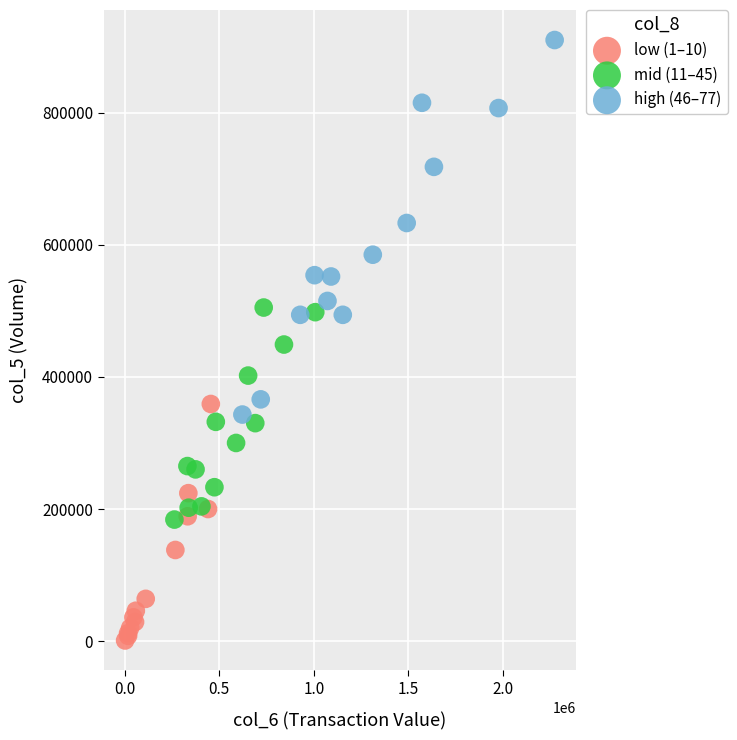

What are all the series names shown in the legend?

low (1–10), mid (11–45), high (46–77)